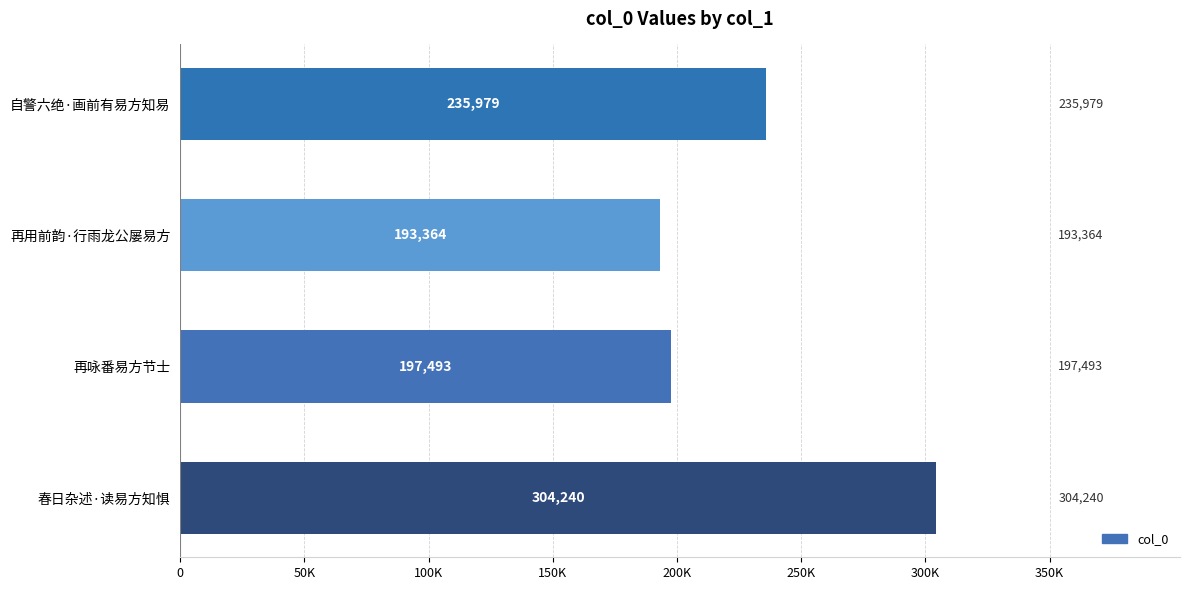

Does the chart contain any negative values?

No